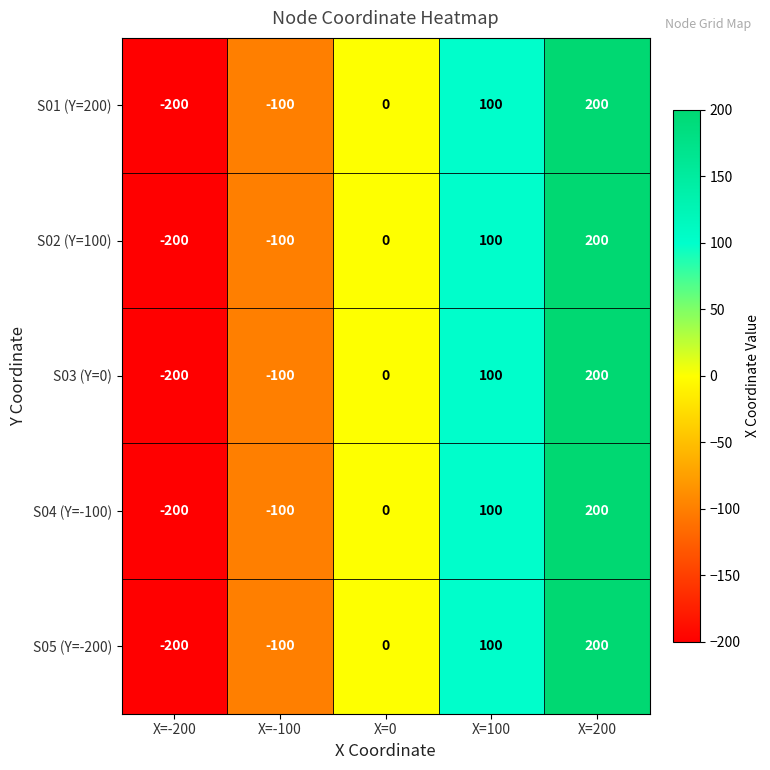

True or false: S05 (Y=-200) has a value of -311 at X=-200.

False